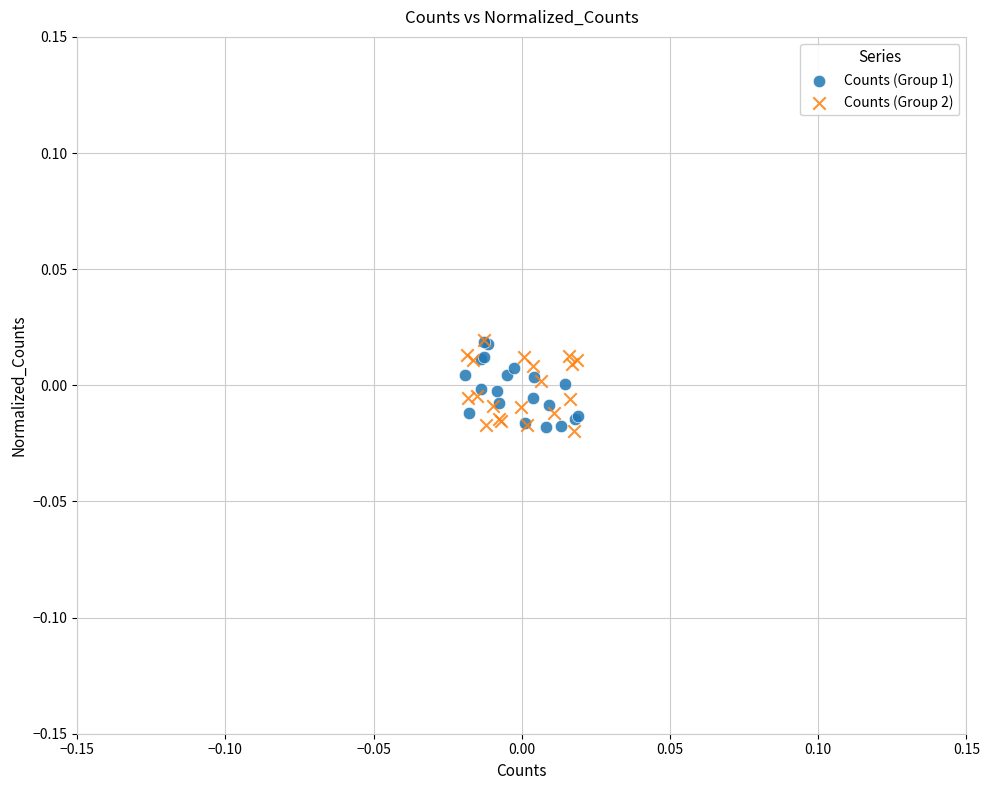

What are all the series names shown in the legend?

Counts (Group 1), Counts (Group 2)